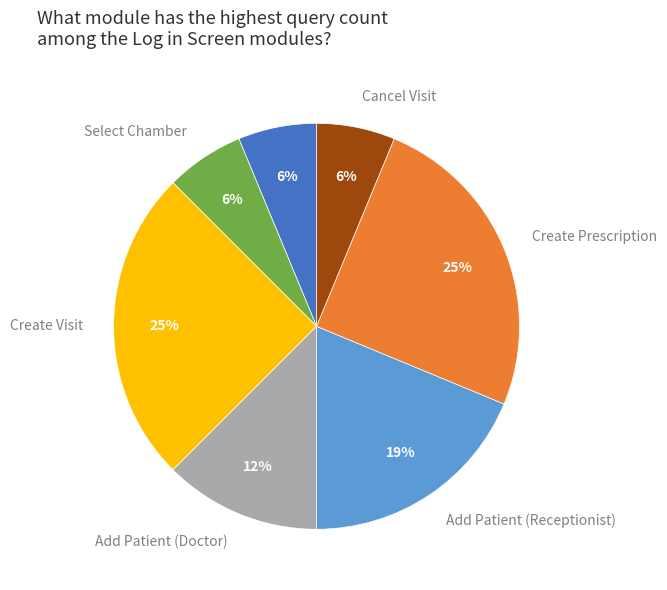

To the nearest percent, what percentage of the pie is Add Patient (Receptionist)?

19%